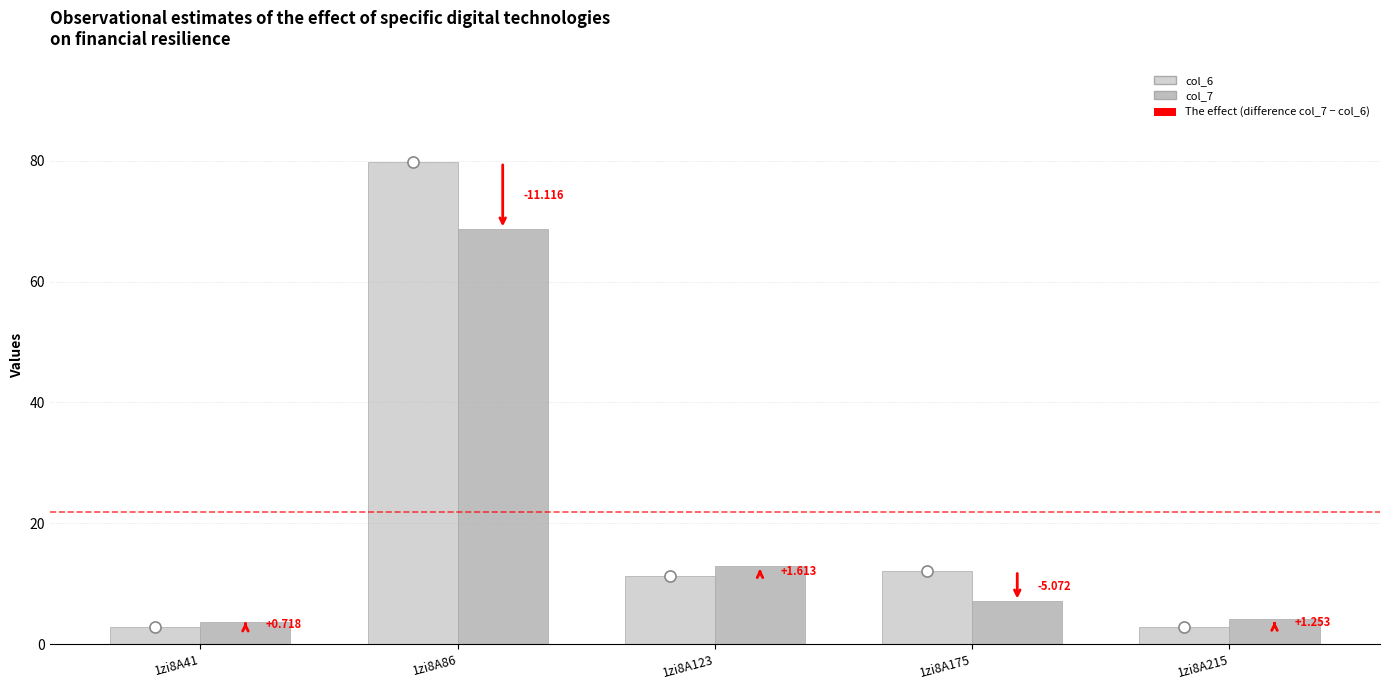

Which series has the widest spread of values?

col_6